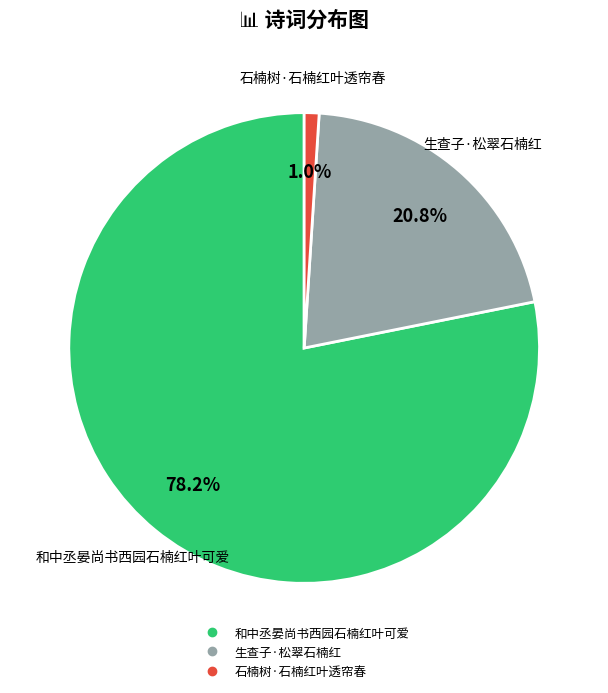

Is there any slice that represents more than half of the pie?

Yes